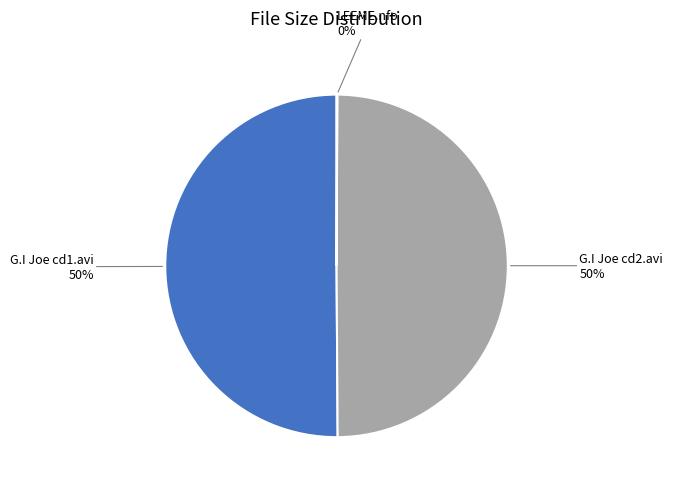

Approximately how many times larger is the value at G.I Joe cd1.avi compared to G.I Joe cd2.avi?

1.0